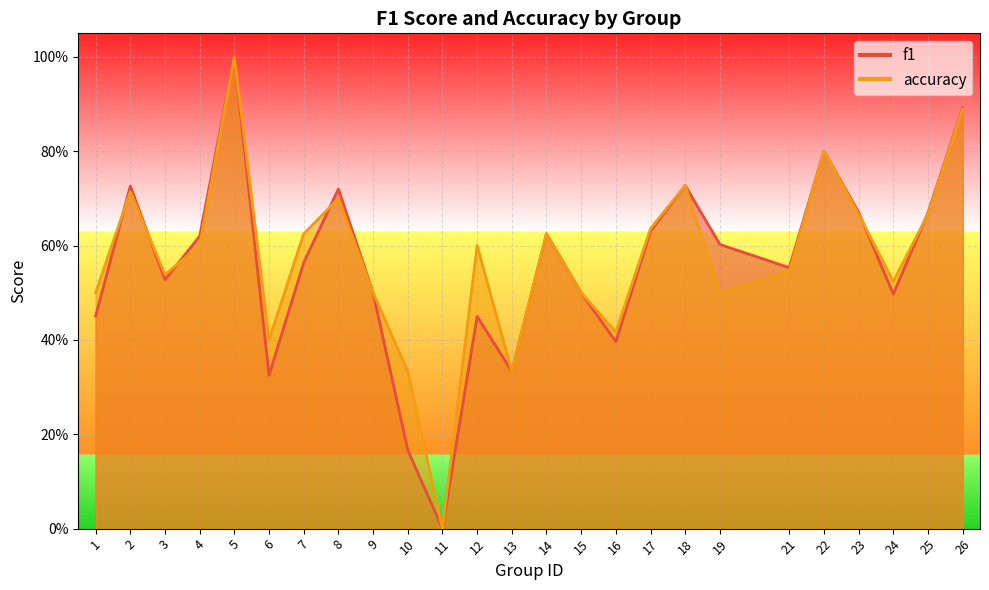

What is the difference between the f1 values at 16 and 1?

0.1